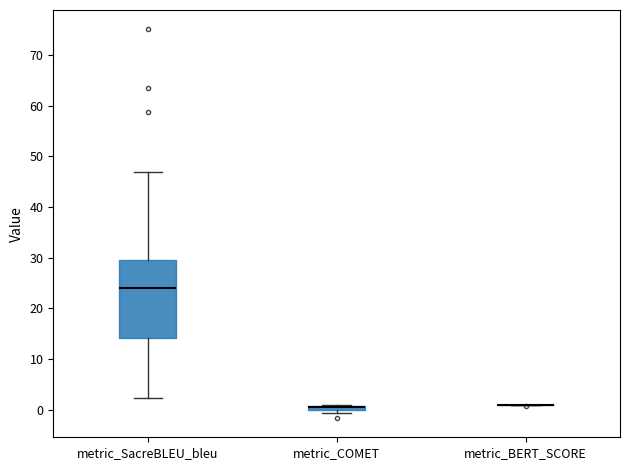

Which box is the tallest, from its lower edge to its upper edge?

metric_SacreBLEU_bleu